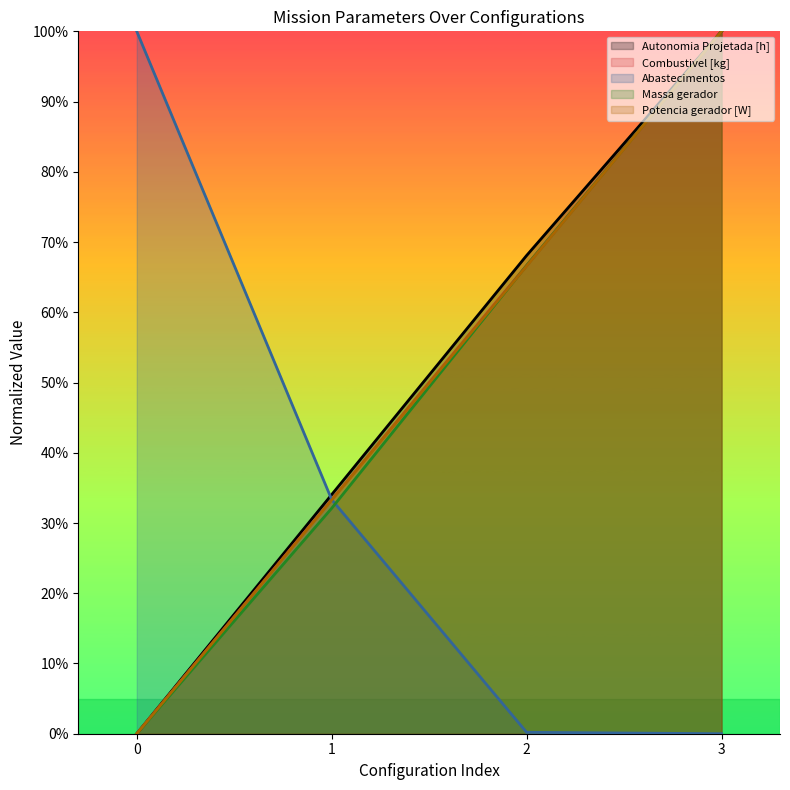

Does the chart have visible grid lines?

No